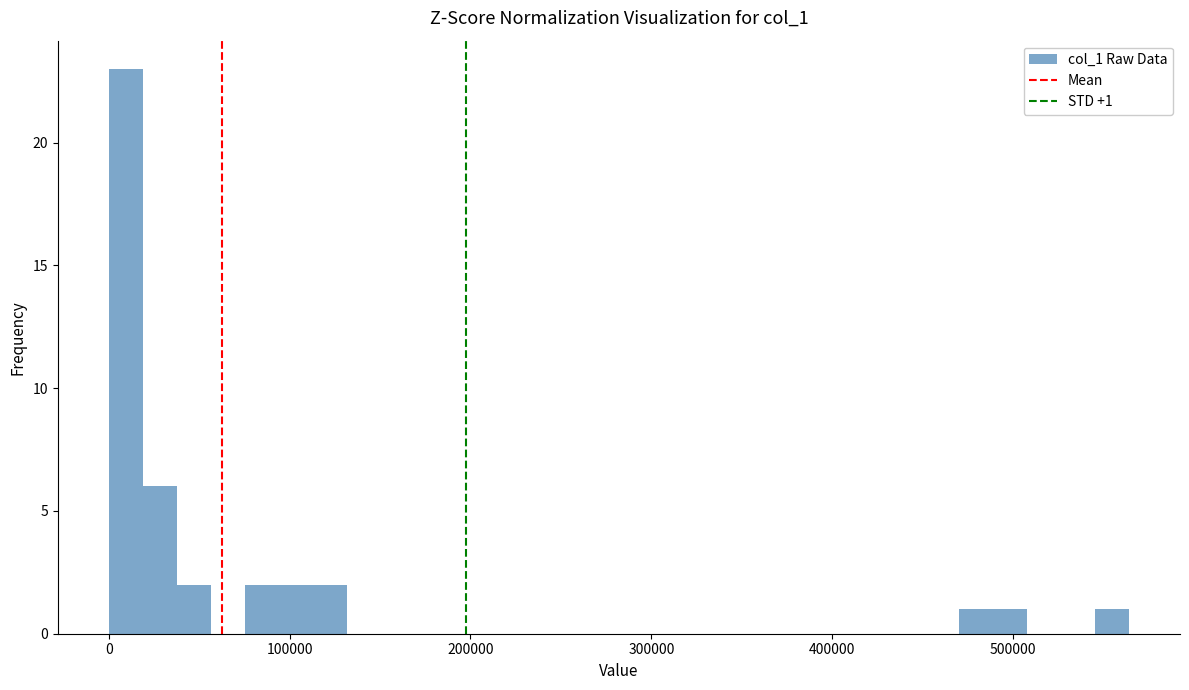

Read against the x-axis, roughly where is the centre of the tallest bar?

10000